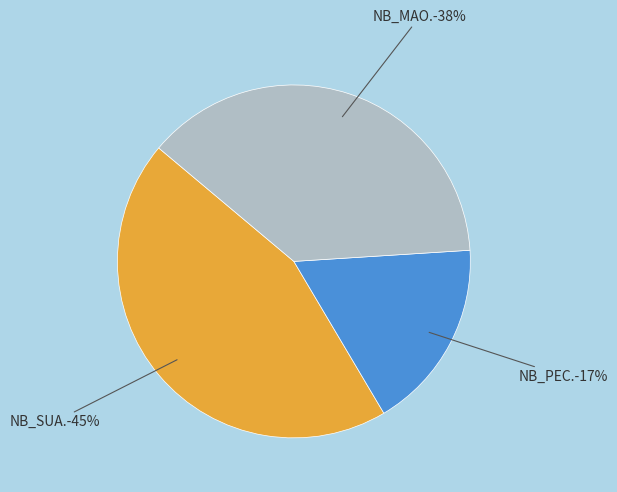

How many segments does this pie chart have?

3